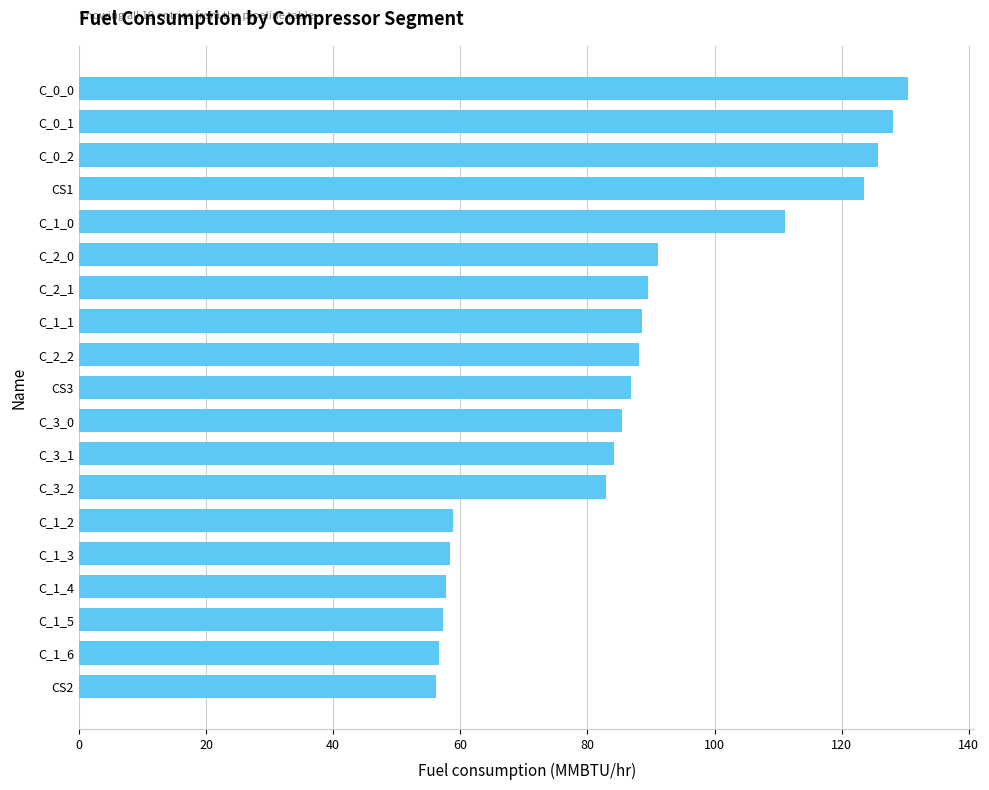

What is the difference between the maximum and minimum values?

74.3